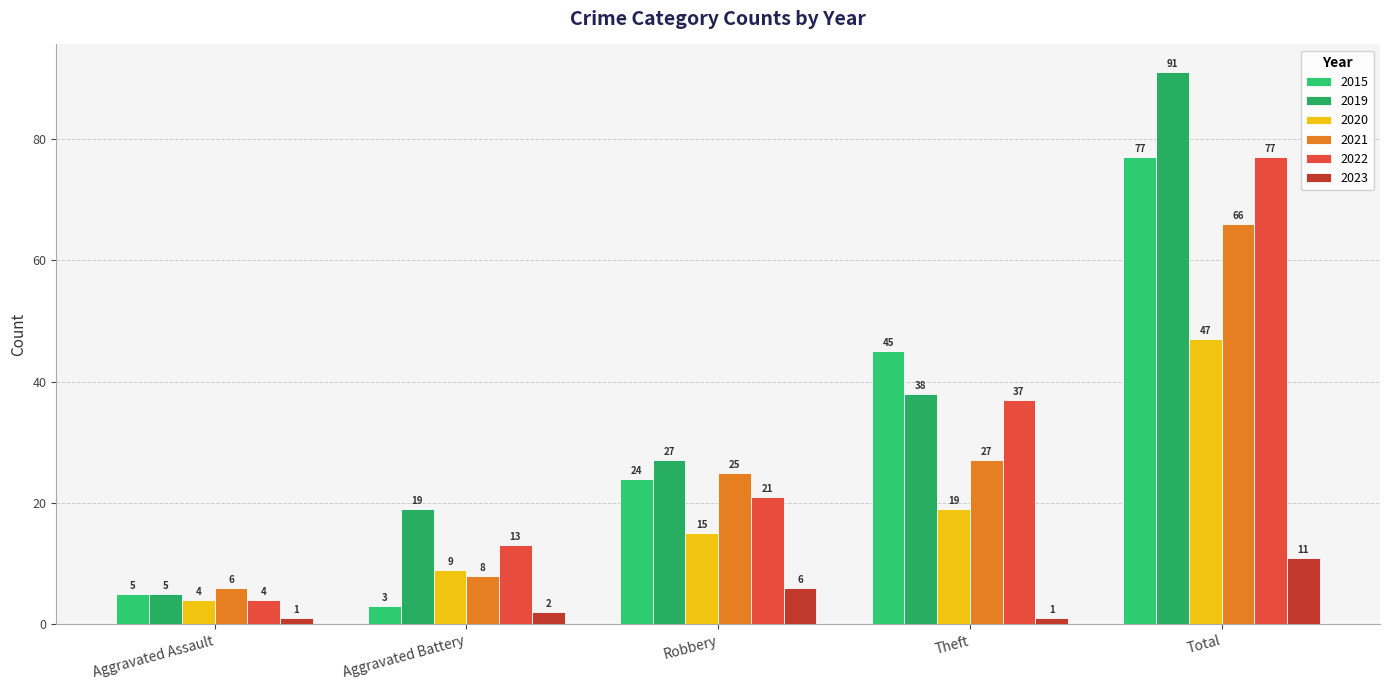

Is it true that 2022 equals 37 at Theft?

True